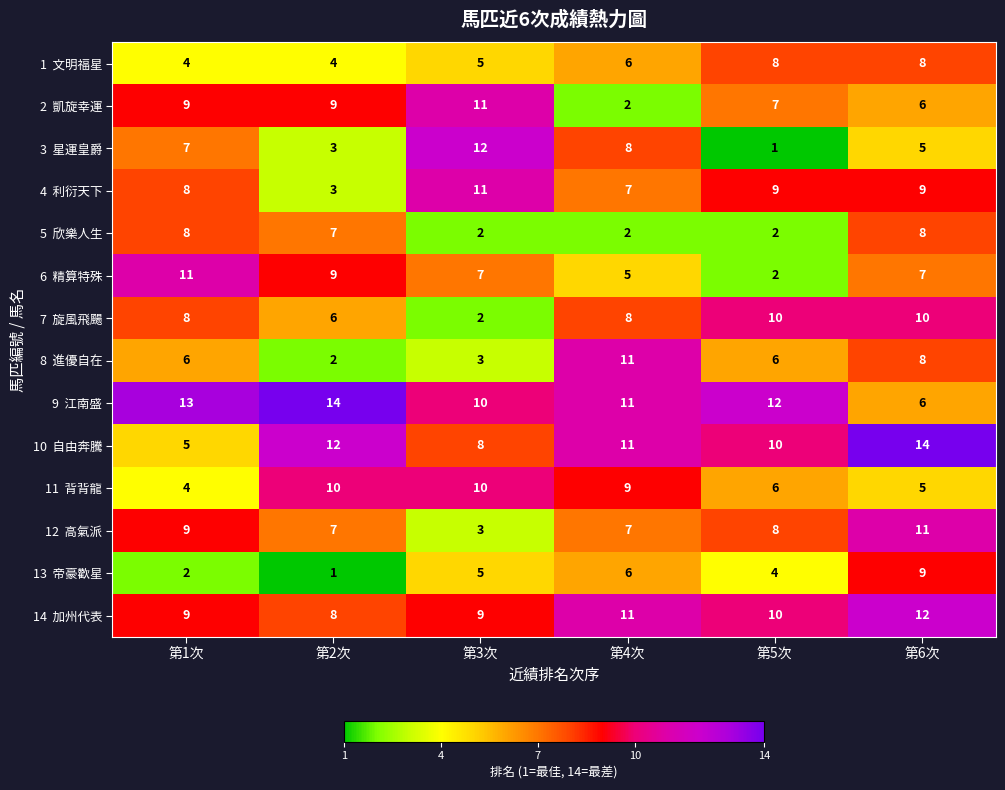

At how many categories does at least one series exceed 1?

6